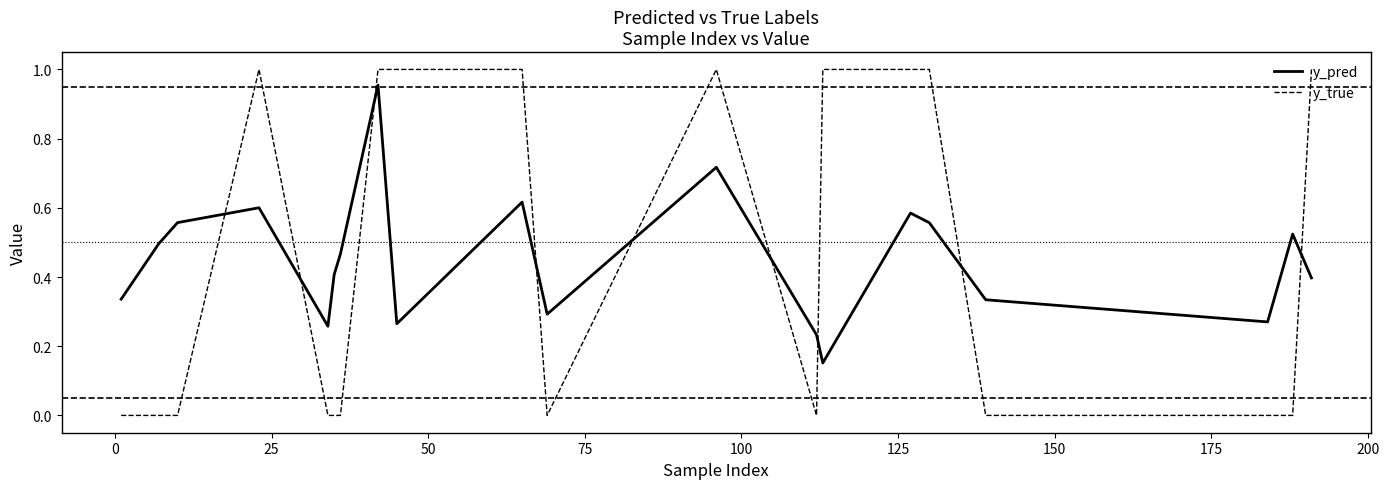

True or false: y_true and y_pred cross at least once.

True